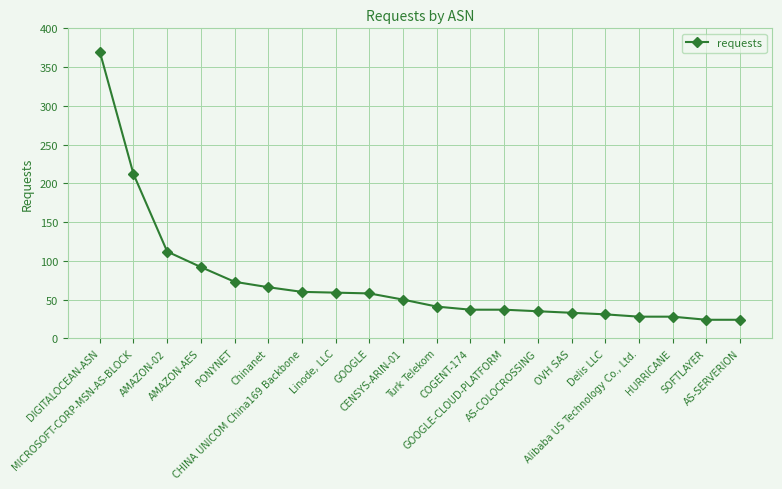

Approximately how many times larger is the value at AS-SERVERION compared to AS-COLOCROSSING?

0.7